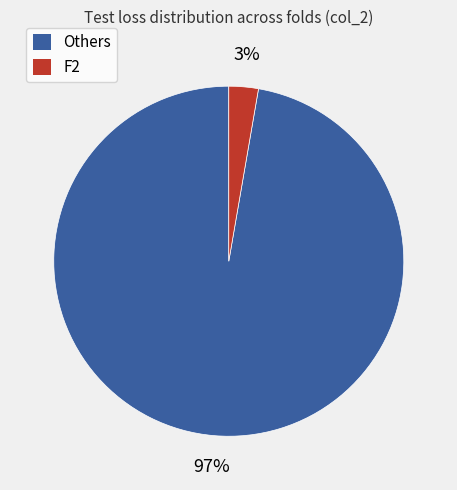

How many slices are in this pie chart?

2